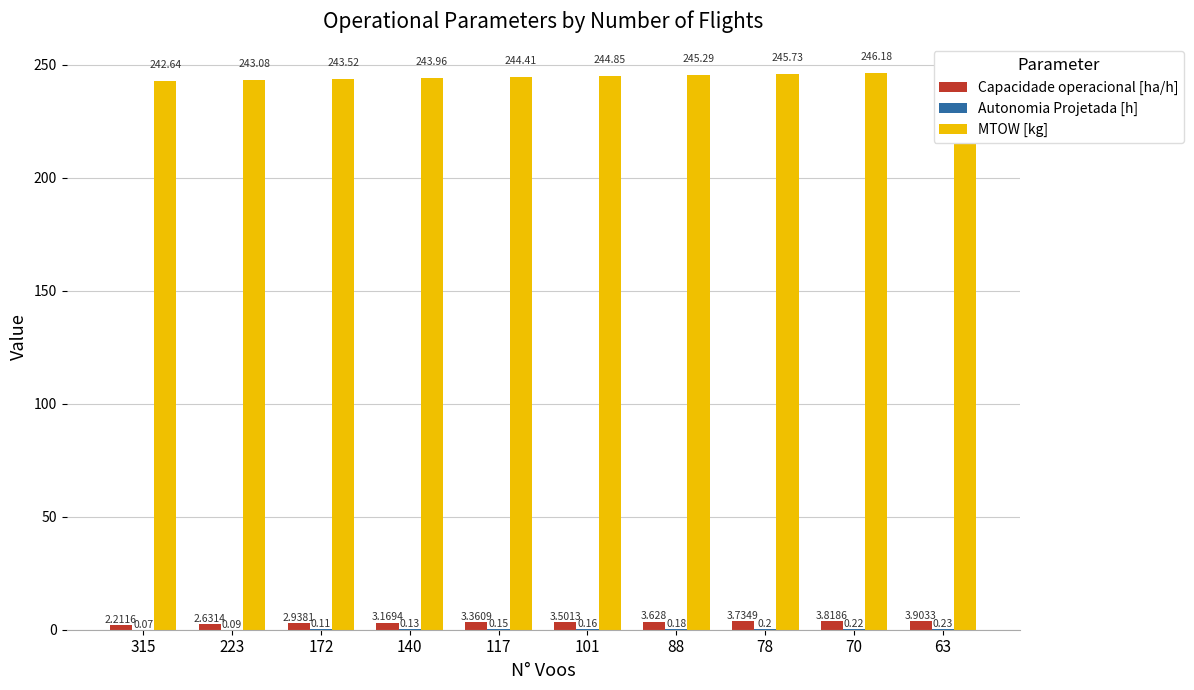

What is the total value across all series at 172?

246.6